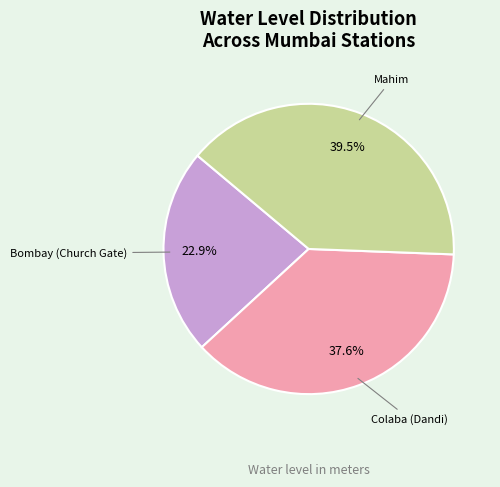

Which category has the biggest portion of the pie?

Mahim